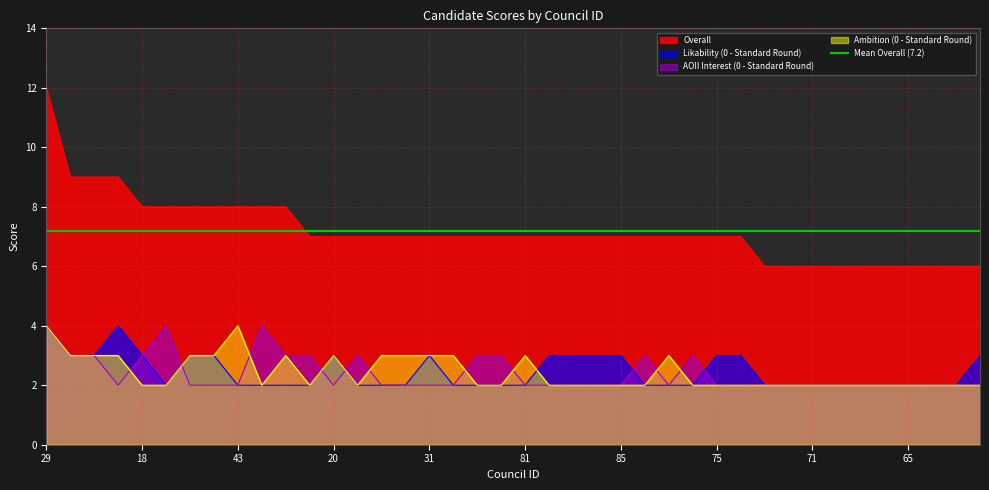

What is the label of the 32nd point from the left?

73